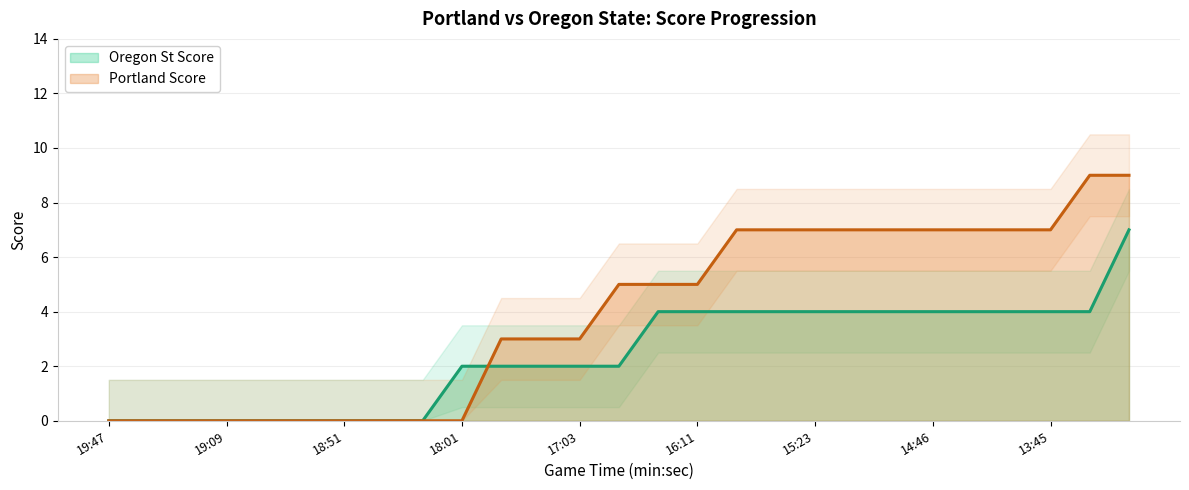

What is the difference between the maximum and minimum values in the Portland (h_score) series?

9